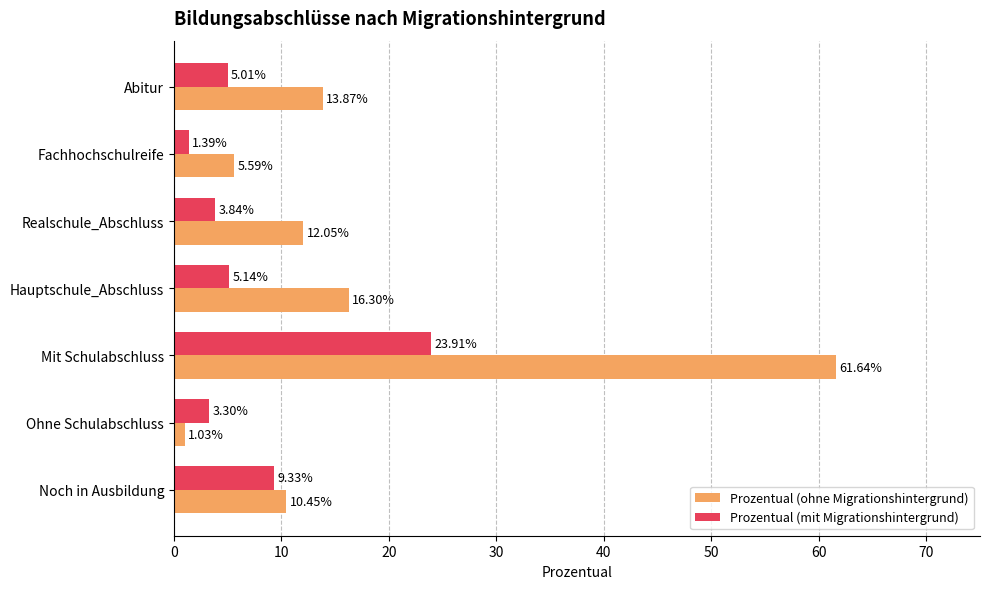

What is the maximum value for Prozentual (mit Migrationshintergrund)?

23.9